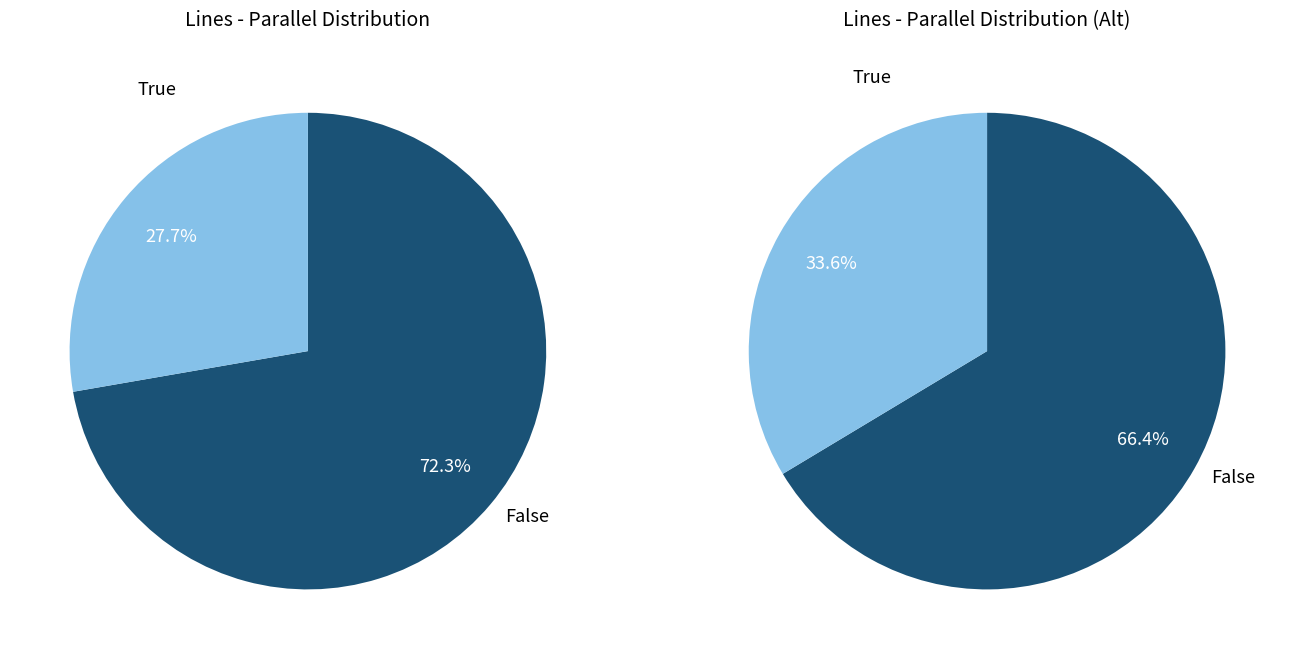

Count the number of slices in the pie.

2